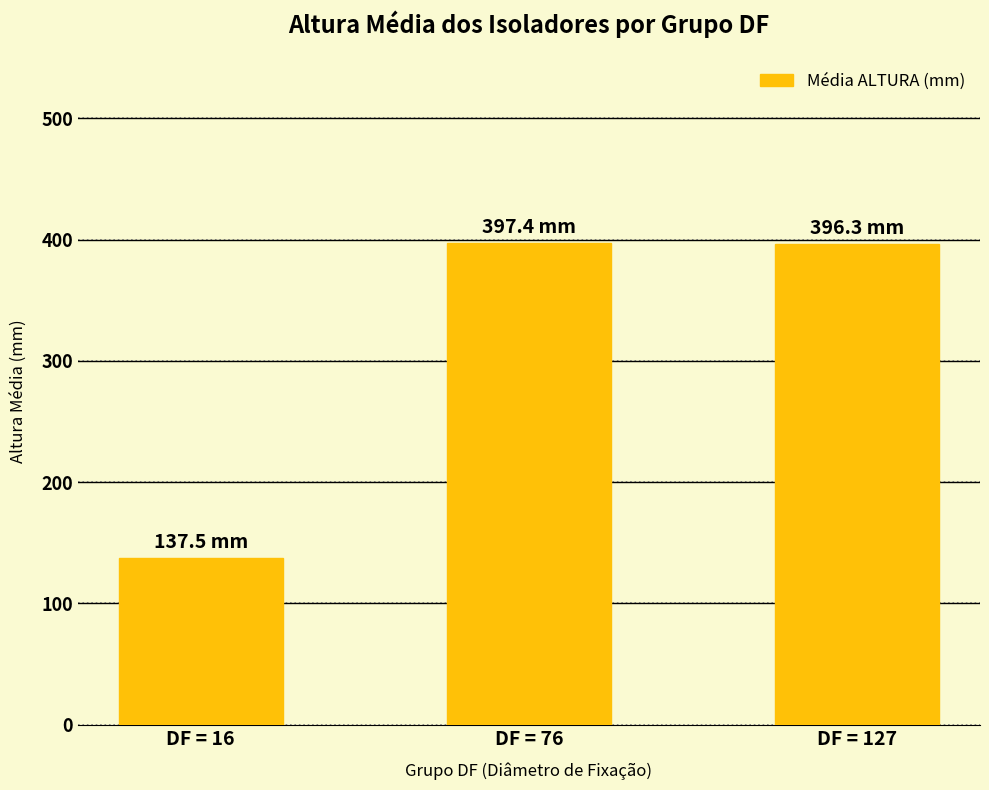

Which has a higher value, DF = 76 or DF = 16?

DF = 76